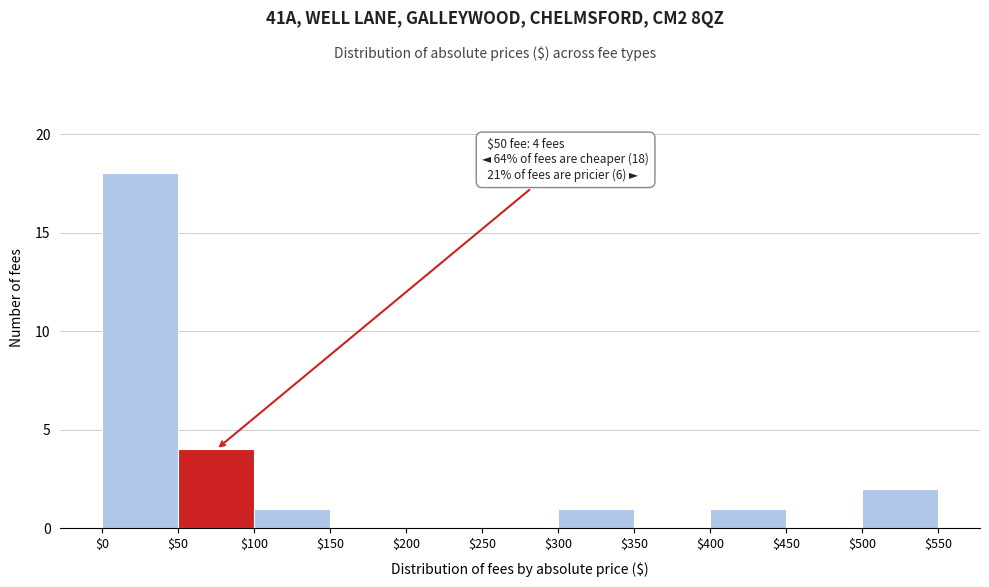

Which range on the x-axis has the tallest bar?

$0 to $50